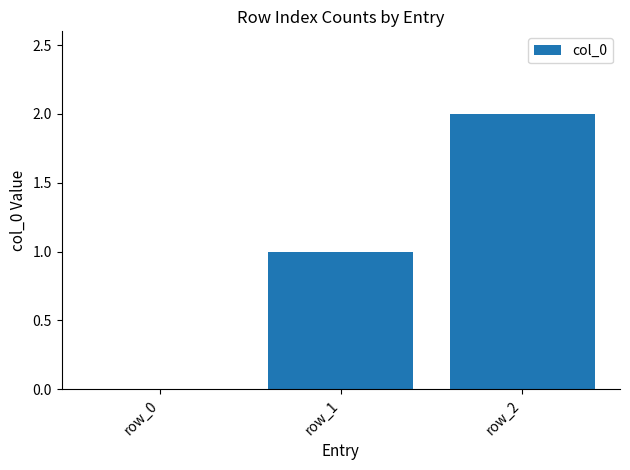

The chart shows a value of 0 at row_0. True or false?

True